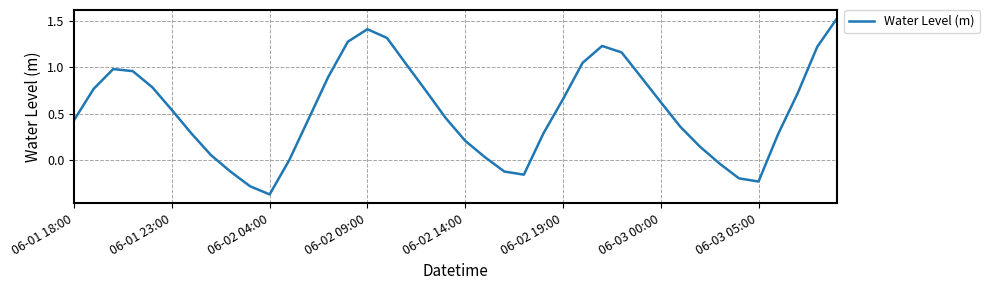

What is the difference between the maximum and minimum values?

1.9